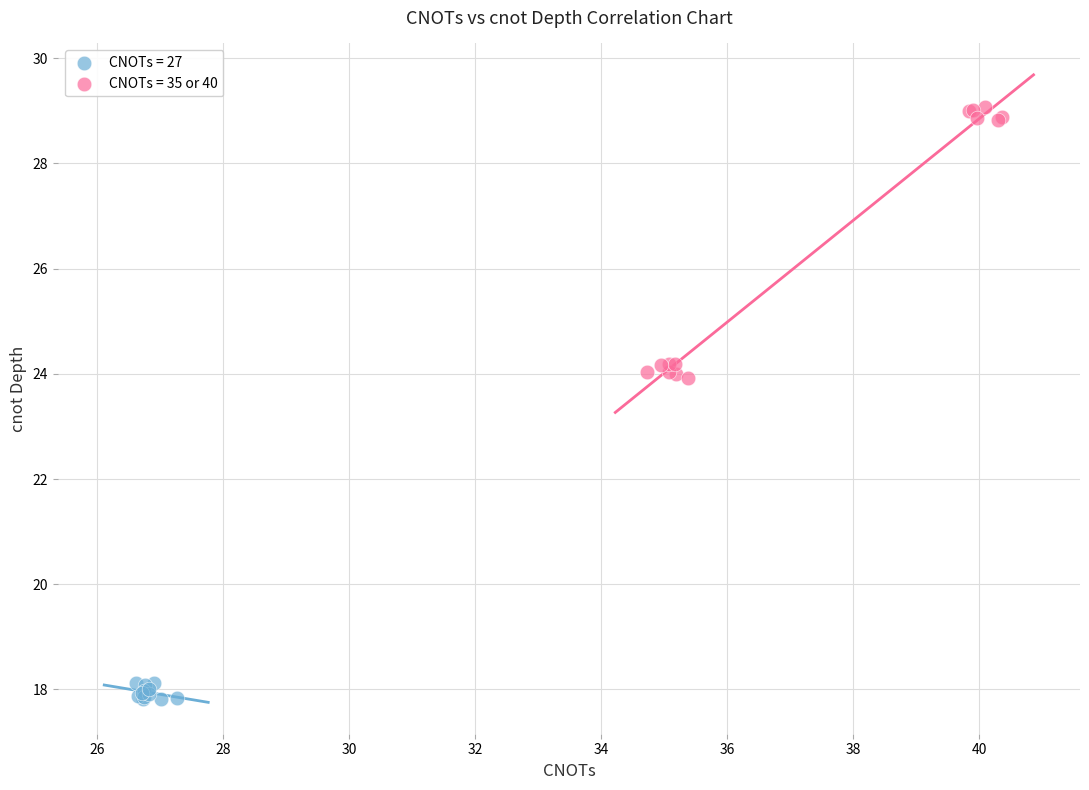

Which series reaches the maximum Y coordinate?

CNOTs = 35 or 40